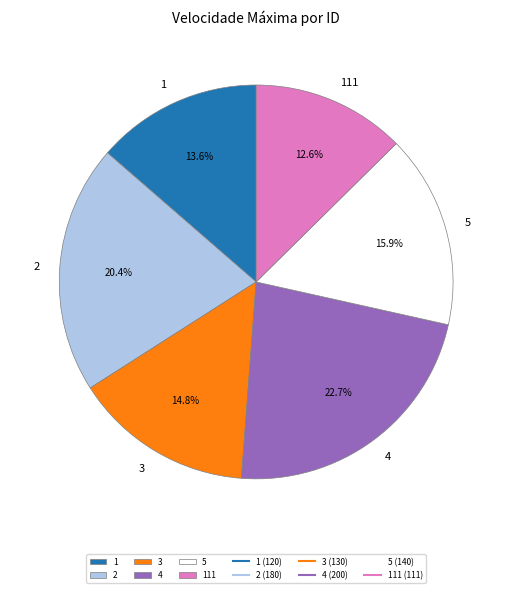

How many segments does this pie chart have?

6